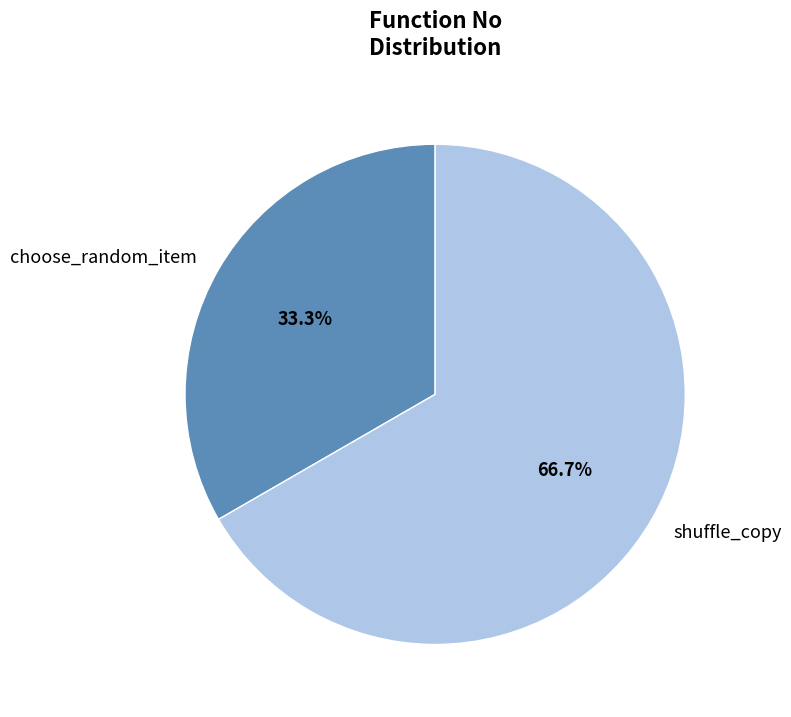

What is the ratio of the value at choose_random_item to the value at shuffle_copy?

0.5